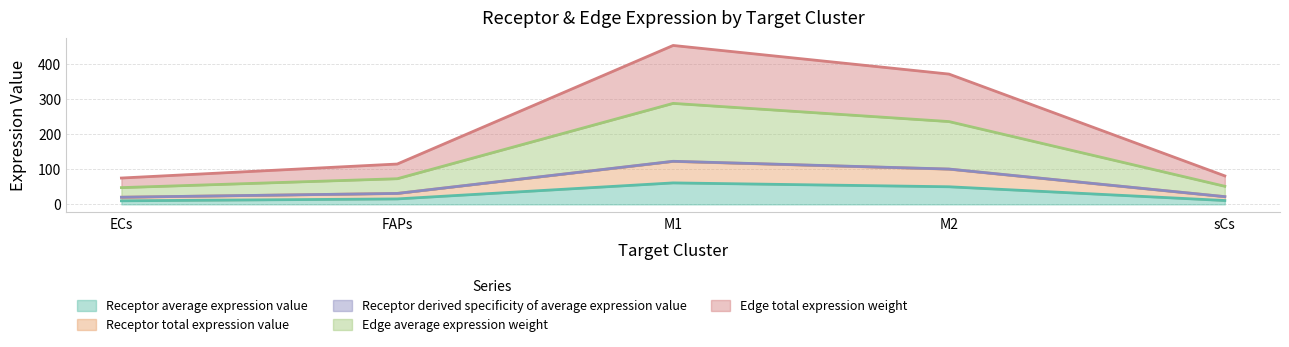

What is the sum of all Receptor total expression value values?

296.6